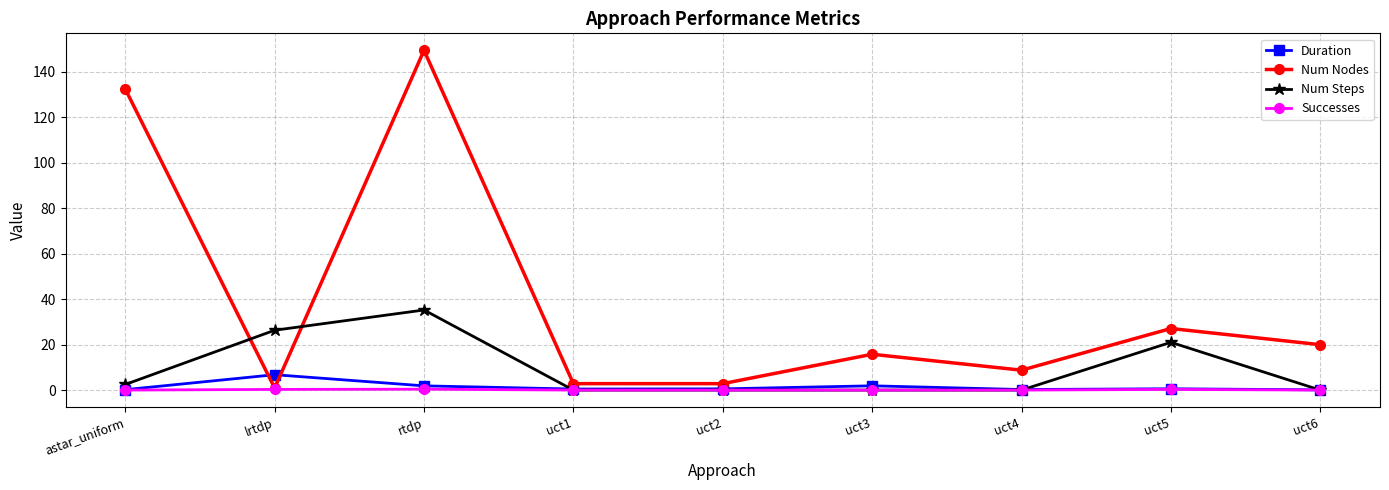

List the series in order of their peak value, highest first.

Num Nodes, Num Steps, Duration, Successes